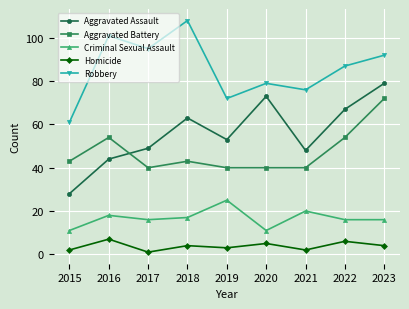

Which series changed the most between 2015 and 2023?

Aggravated Assault